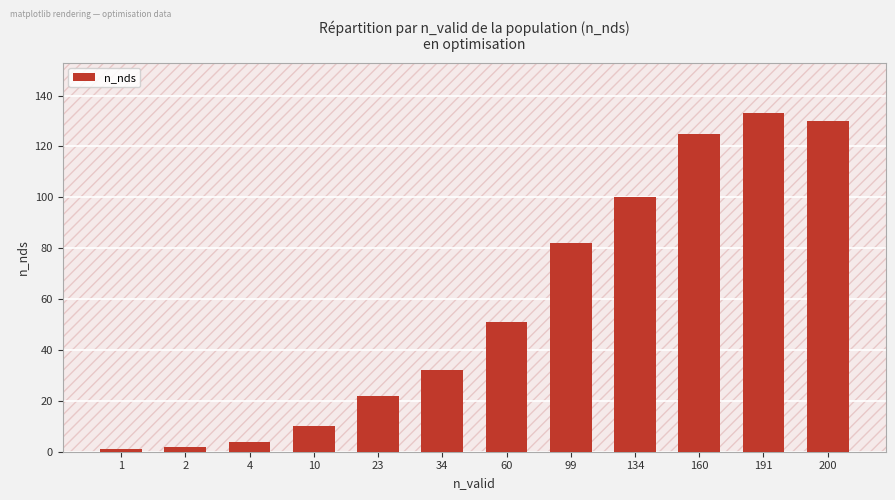

What is the average value?

58